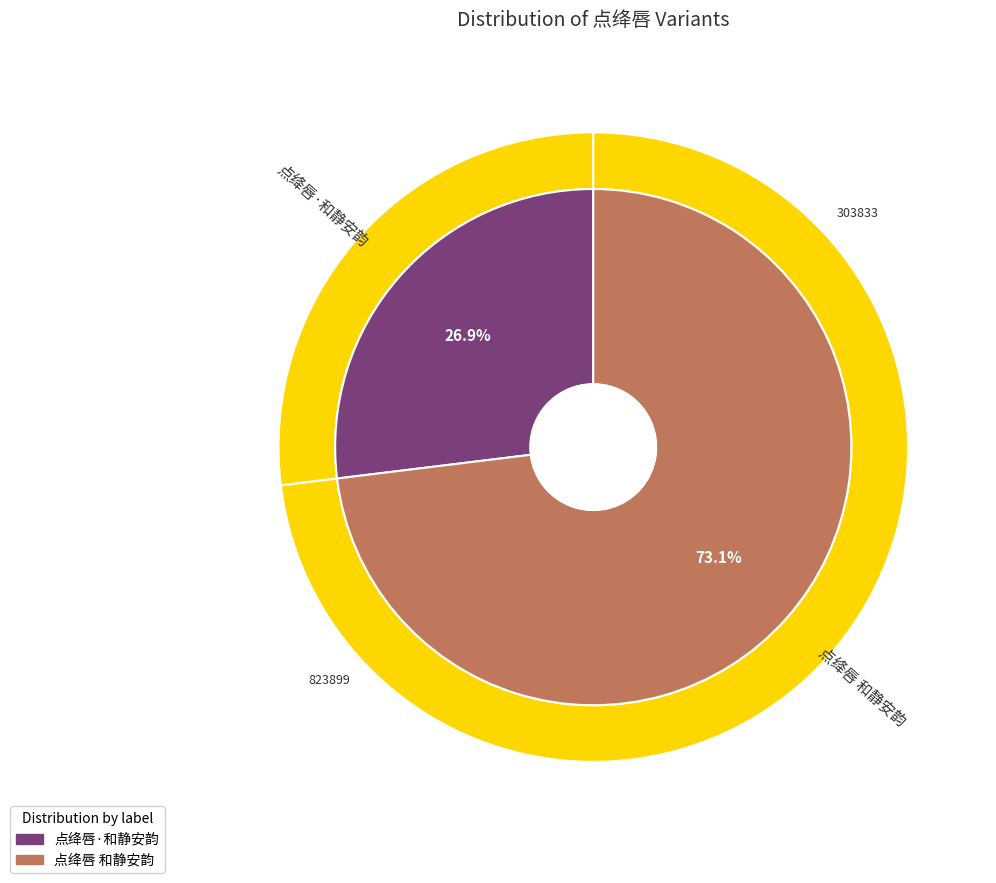

True or false: 点绛唇·和静安韵 accounts for 34% of the total.

False